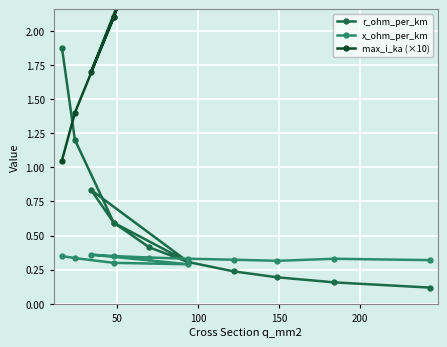

Which series has the widest spread of values?

max_i_ka (×10)